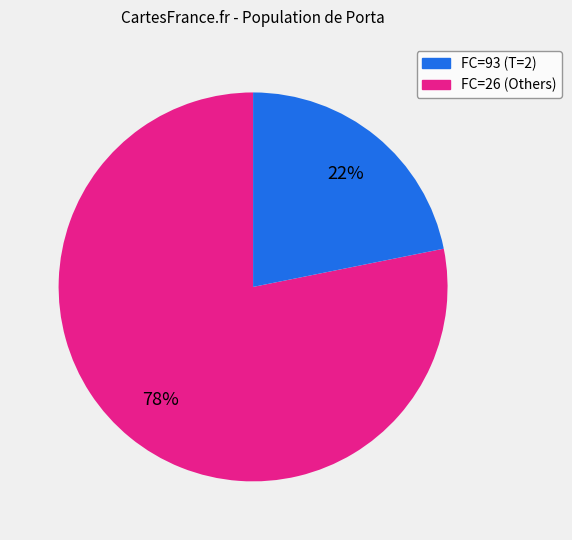

How many segments does this pie chart have?

2